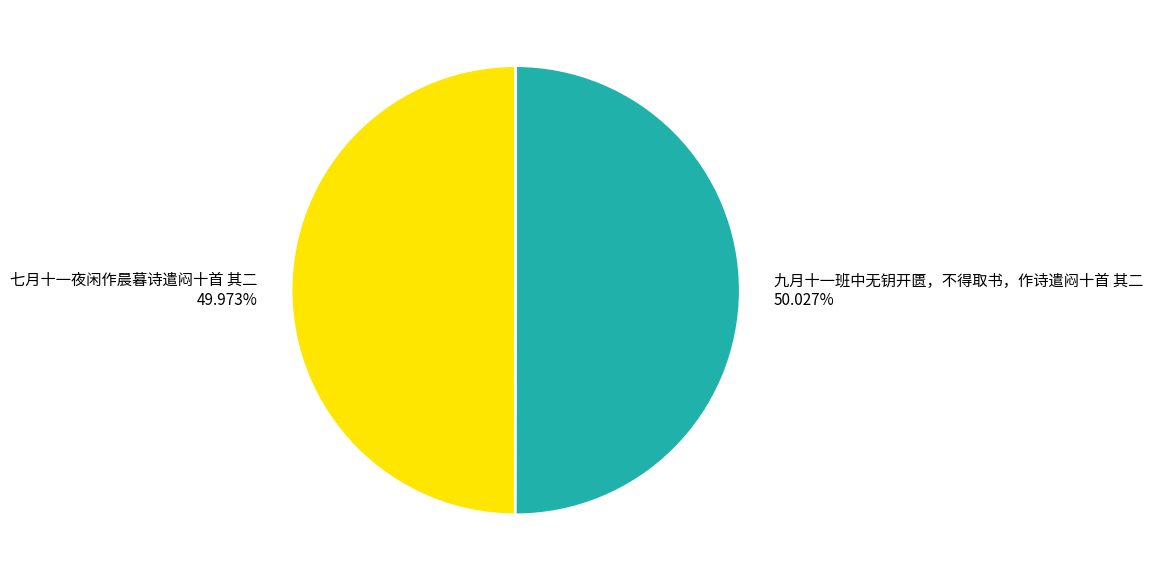

How much of the chart is everything except 七月十一夜闲作晨暮诗遣闷十首 其二?

50.0%